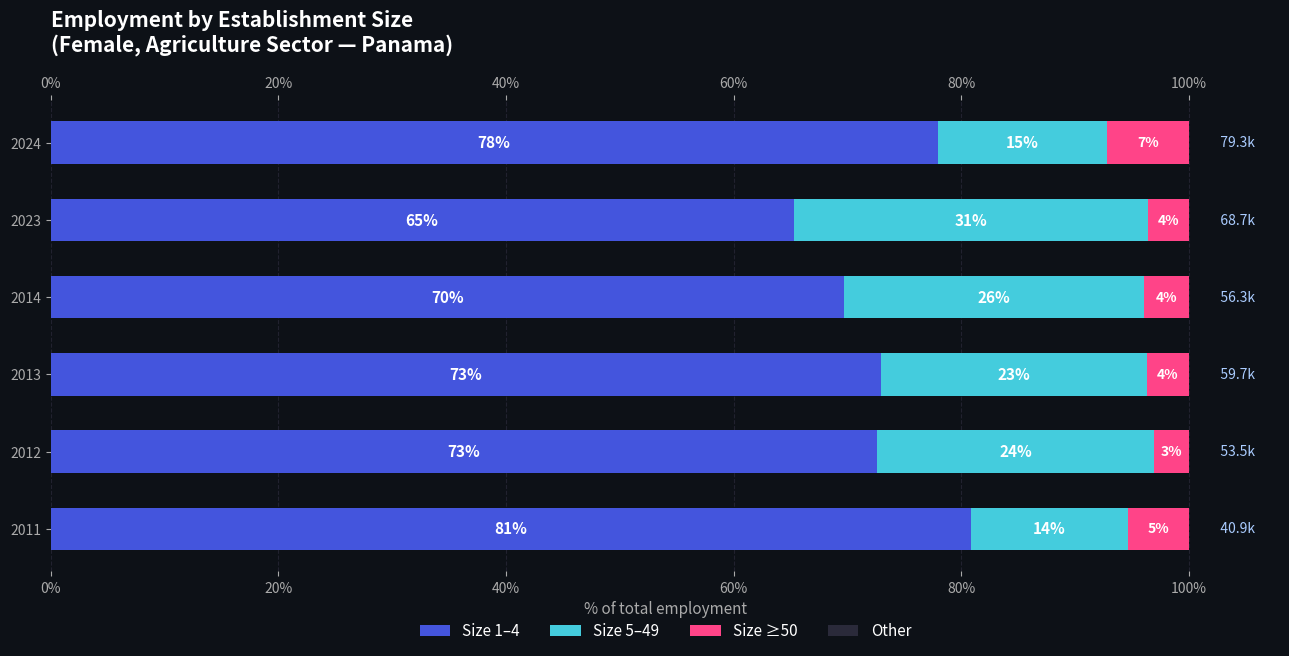

How many bars are there in total?

24